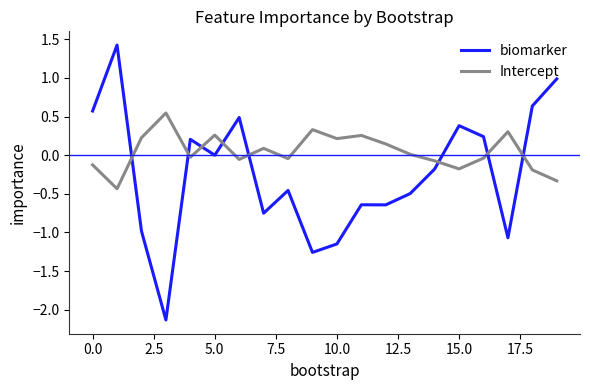

Does the chart have visible grid lines?

No